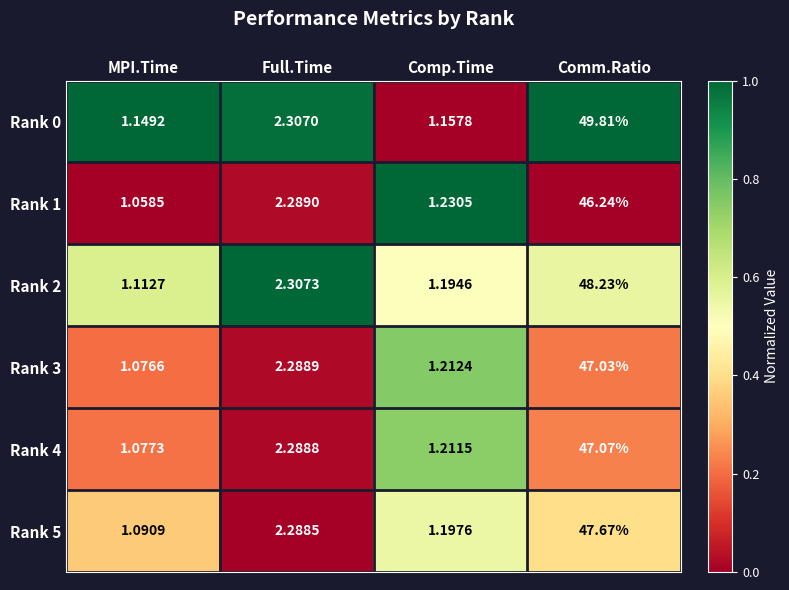

List the series in order of their peak value, highest first.

Rank 0, Rank 2, Rank 5, Rank 4, Rank 3, Rank 1